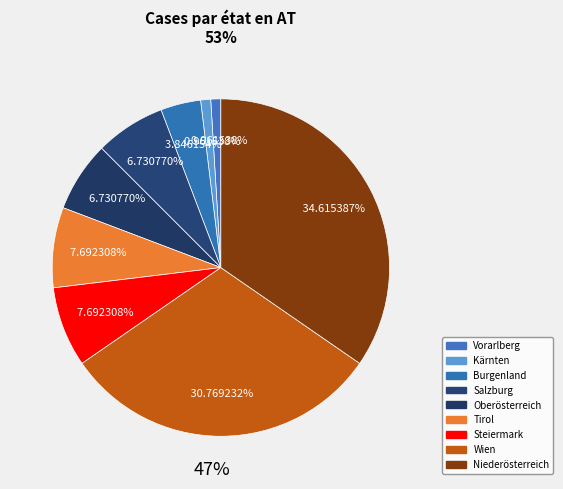

How many slices are in this pie chart?

9